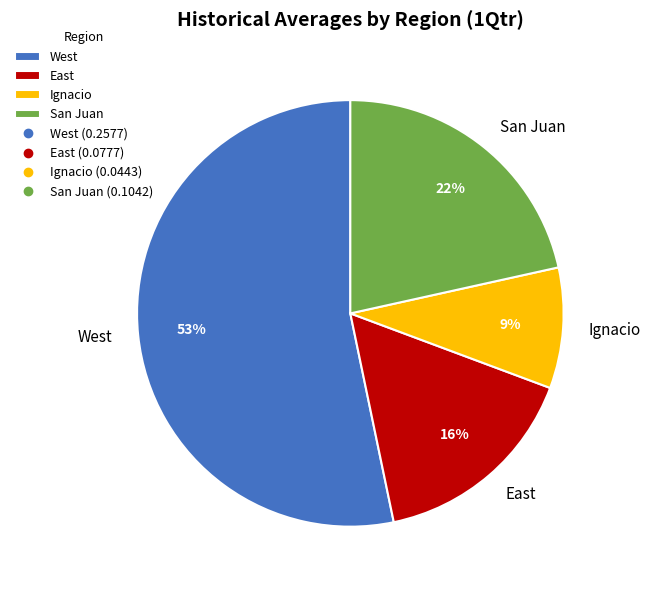

Do West and Ignacio together represent more than half of the pie?

Yes